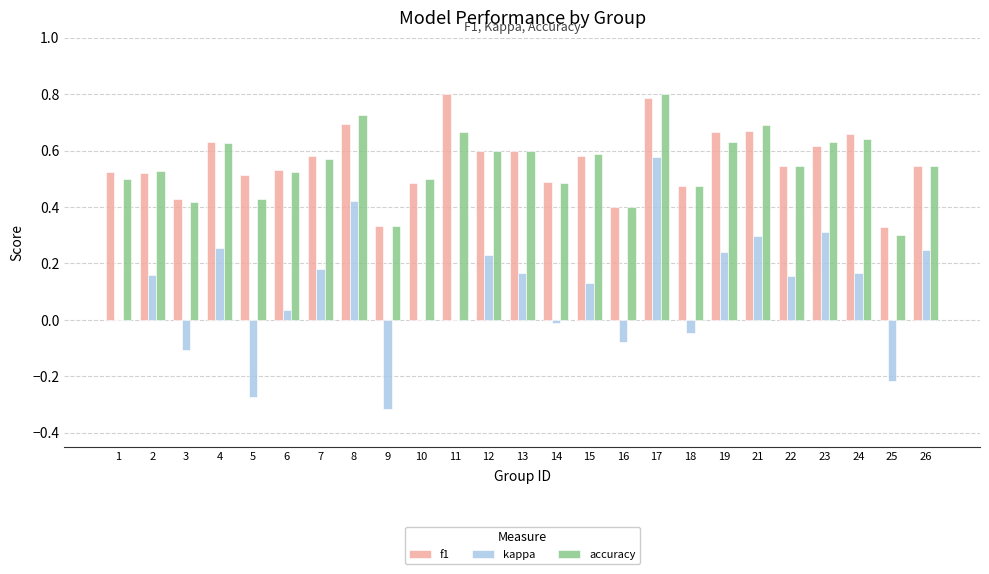

What are all the series names shown in the legend?

f1, kappa, accuracy